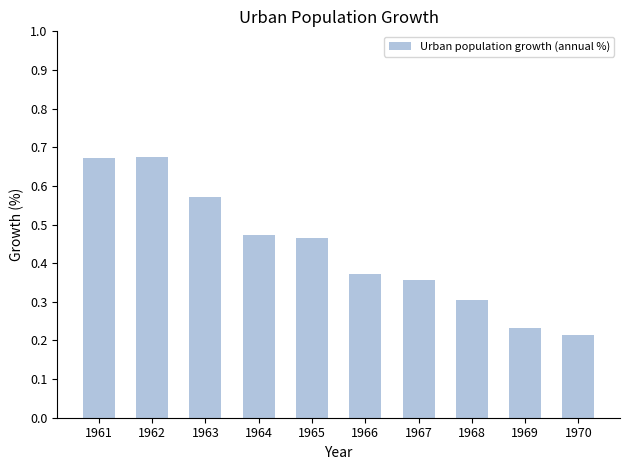

What is the sum of all values?

4.3